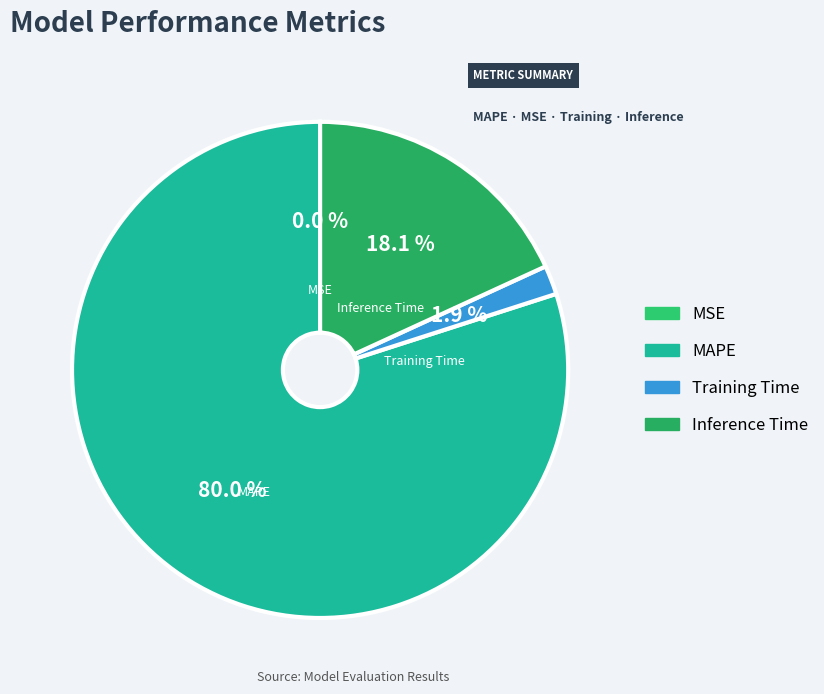

True or false: MAPE accounts for 74% of the total.

False